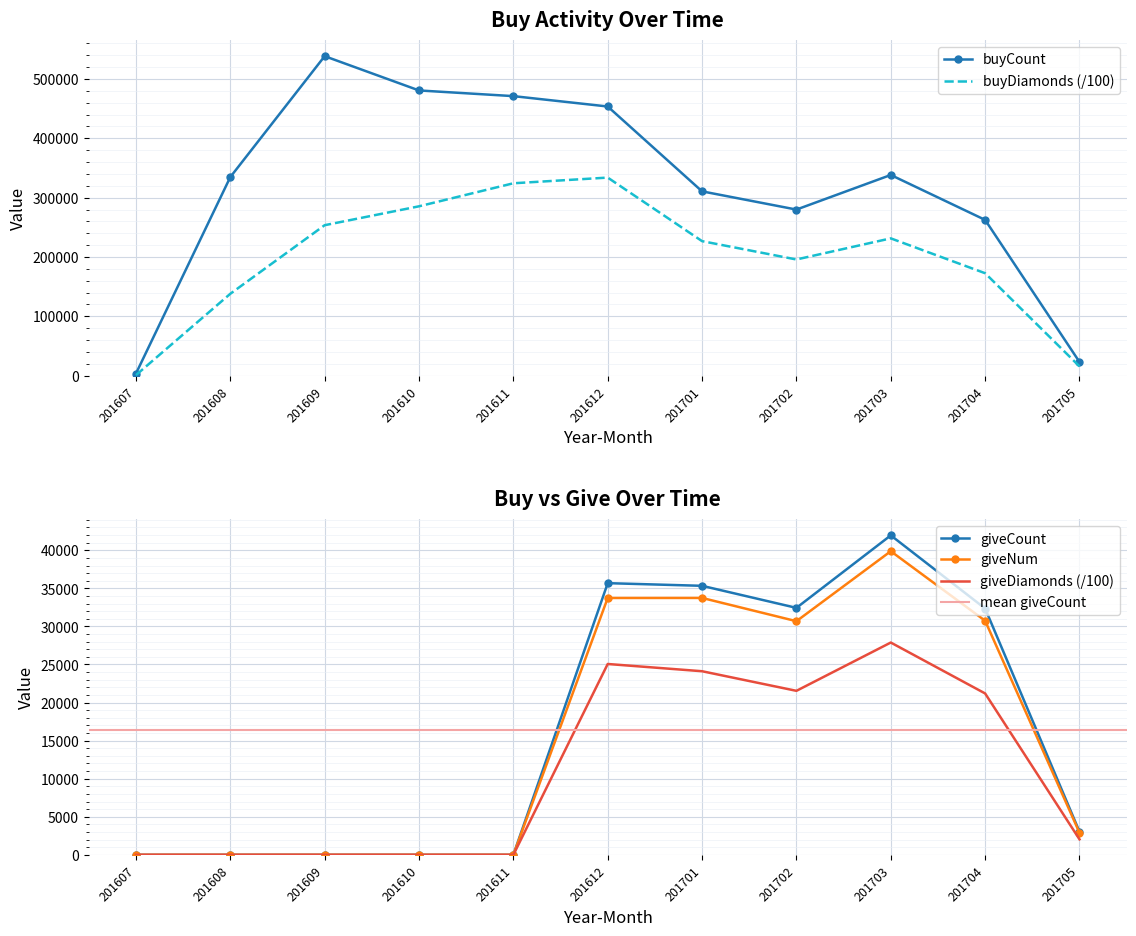

How many interior local peaks does the giveDiamonds series have?

2